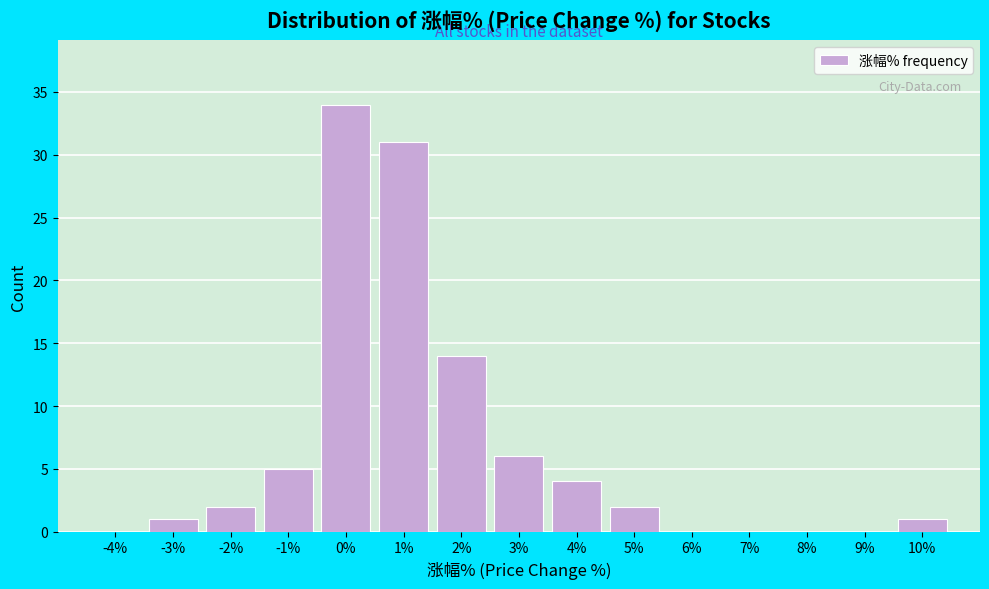

Reading left to right, transcribe all the data shown in this chart.

-4%=0	-3%=1	-2%=2	-1%=5	0%=34	1%=31	2%=14	3%=6	4%=4	5%=2	6%=0	7%=0	8%=0	9%=0	10%=1